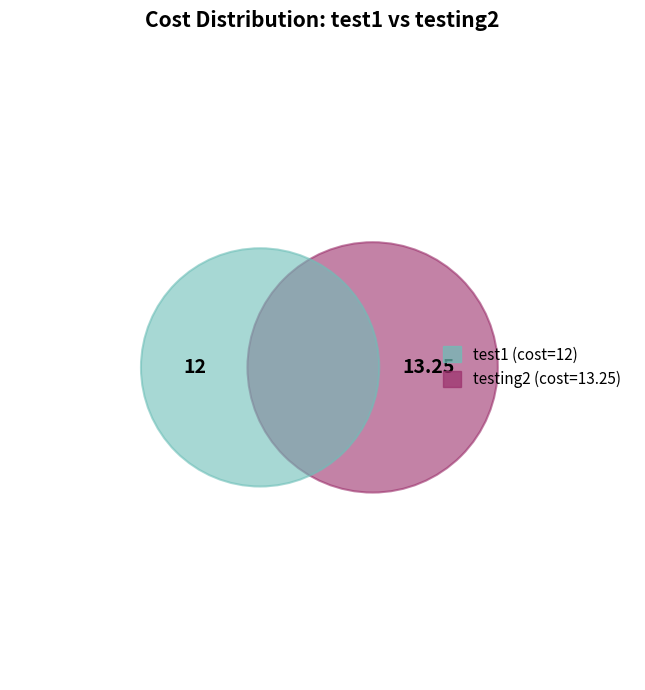

Which slice represents more than half of the pie?

testing2